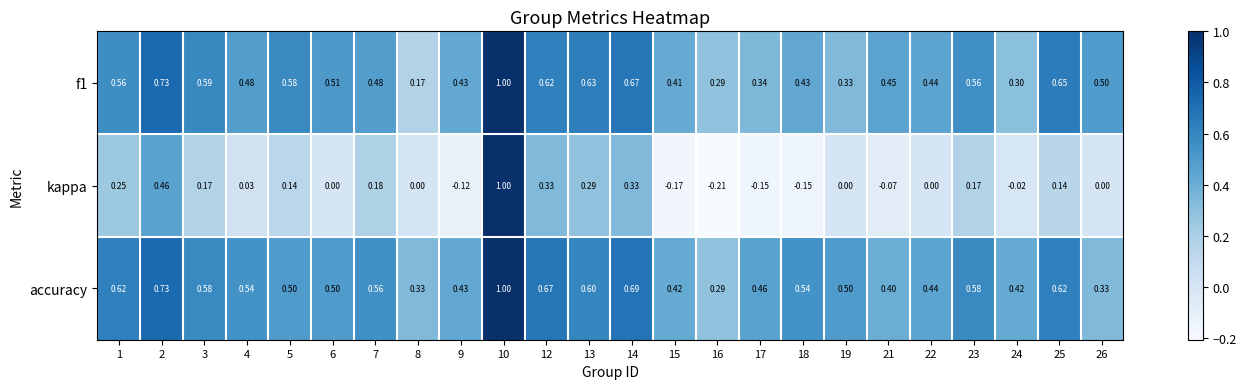

Is the value of f1 at 12 greater than the value of accuracy at 18?

Yes